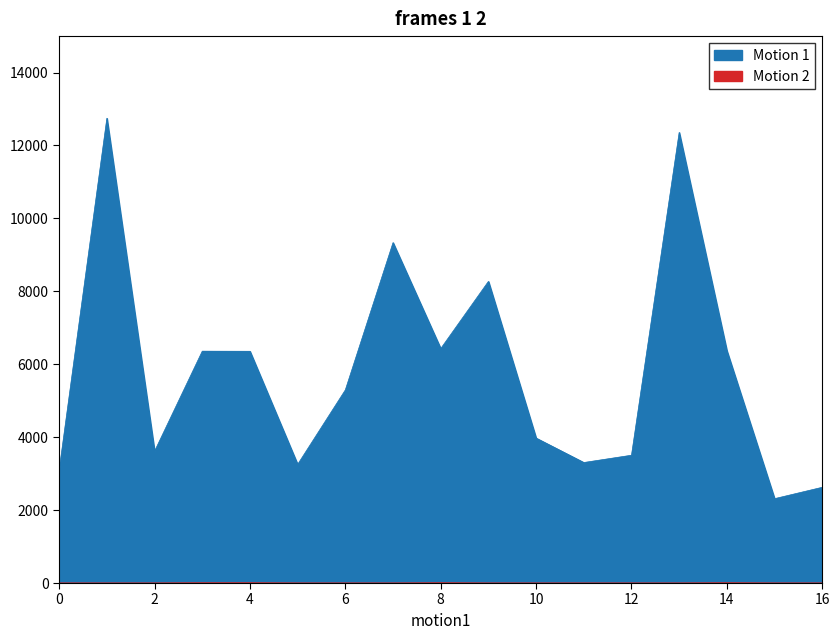

The Motion 1 series shows 12359 at 13. True or false?

True